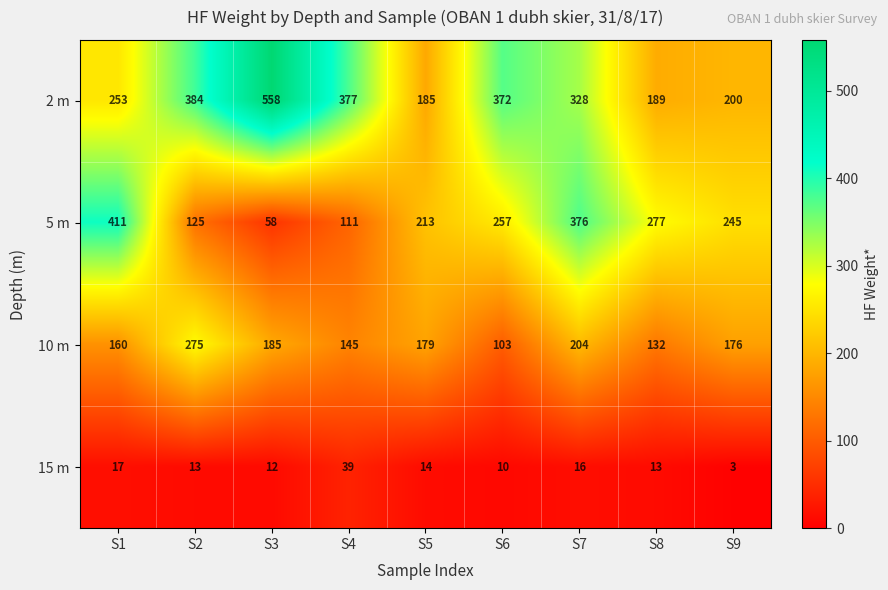

The value of 5 m at S2 is 64. True or false?

False